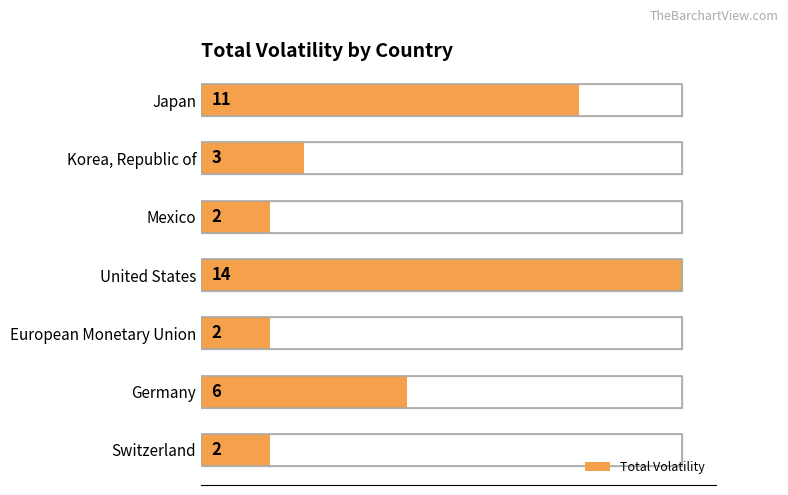

What is the smallest value displayed?

2